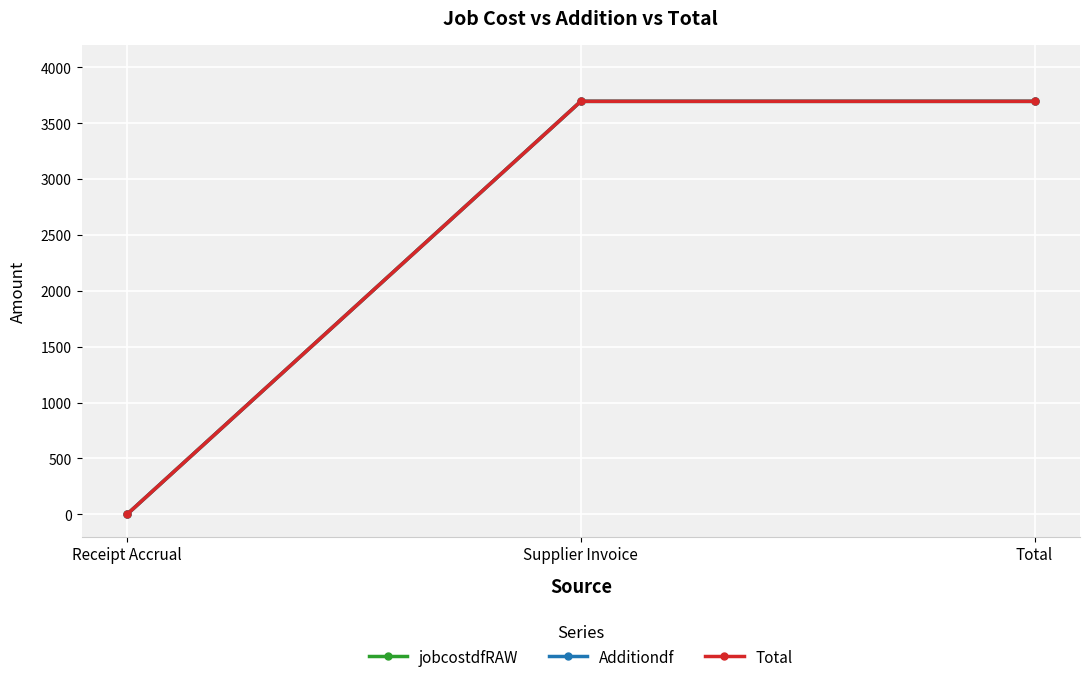

Reading left to right, list all the values displayed in this chart.

jobcostdfRAW: 0.0	3695.1	3695.1
Additiondf: 0.0	3695.1	3695.1
Total: 0.0	3695.1	3695.1